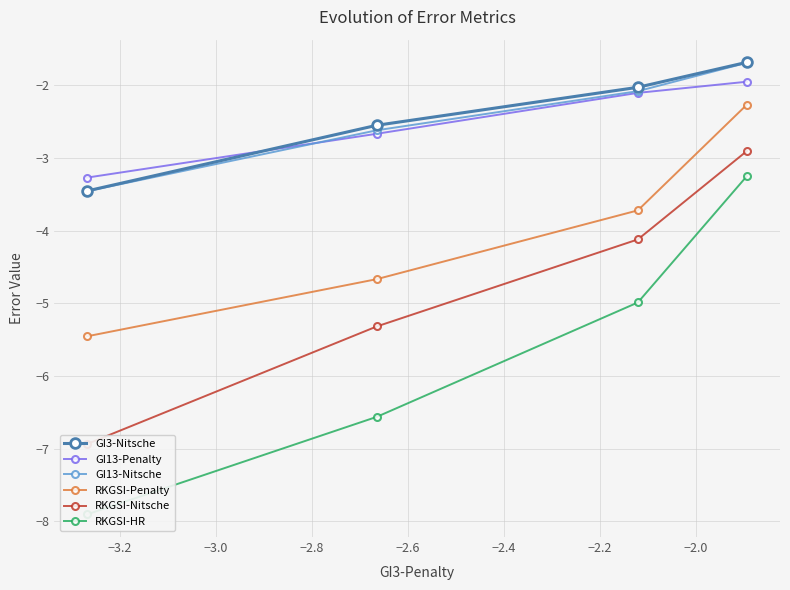

Count the number of categories in the chart.

4